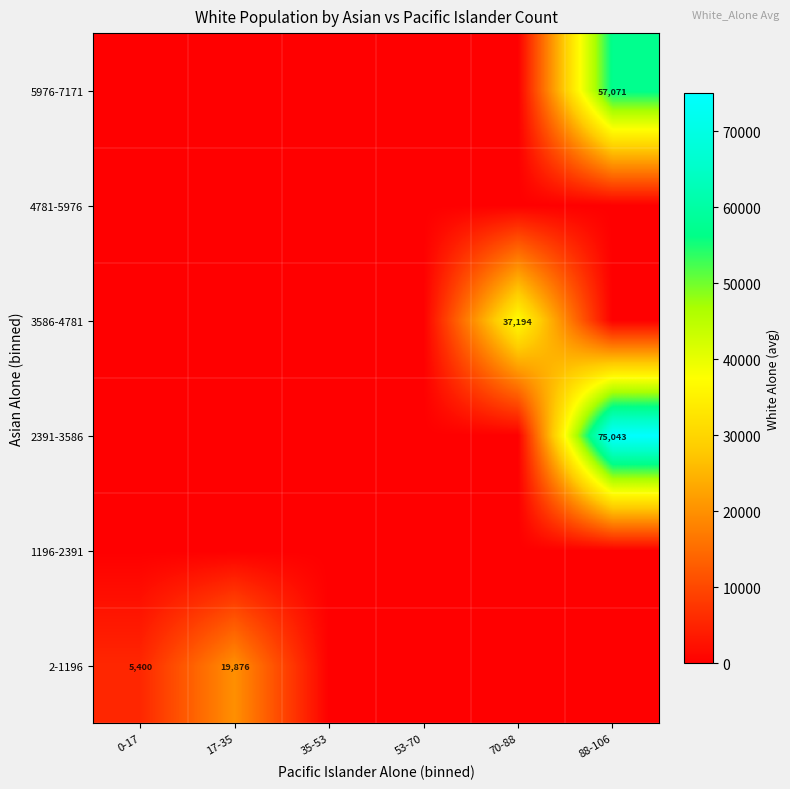

Is the value of 1196-2391 at 17-35 greater than the value of 2-1196 at 53-70?

No